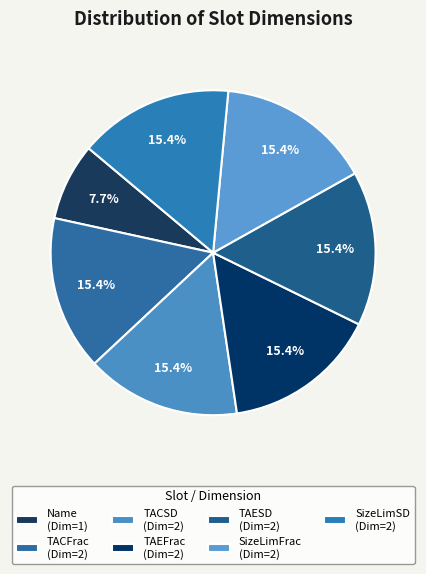

Count the number of slices in the pie.

7